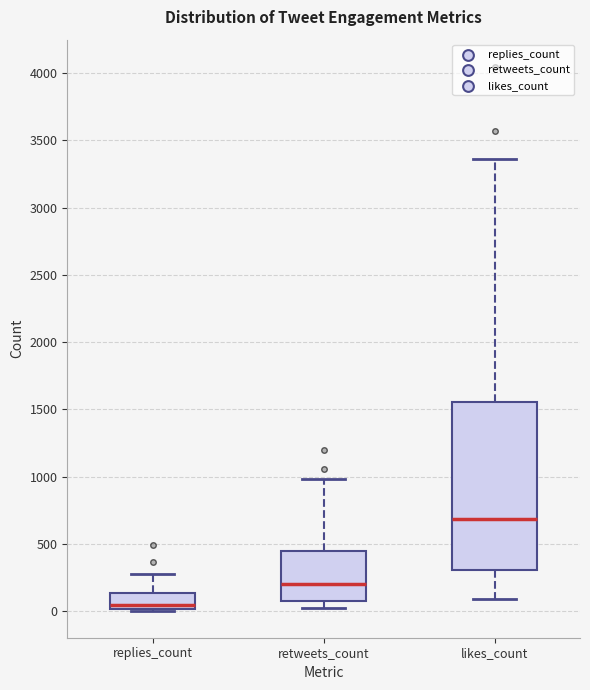

Where does the upper whisker of the box for replies_count end on the y-axis? The values are not printed on the chart, so give them approximately, as read against the axis.

300